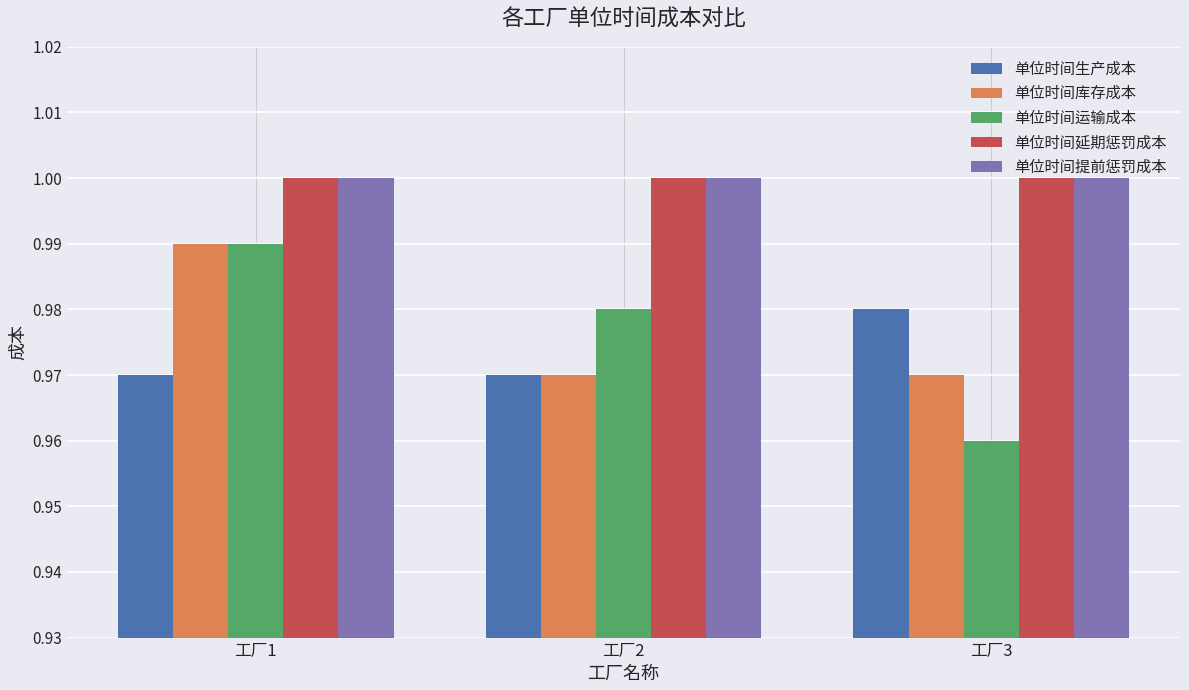

At which category does the chart reach its minimum across all series?

工厂3